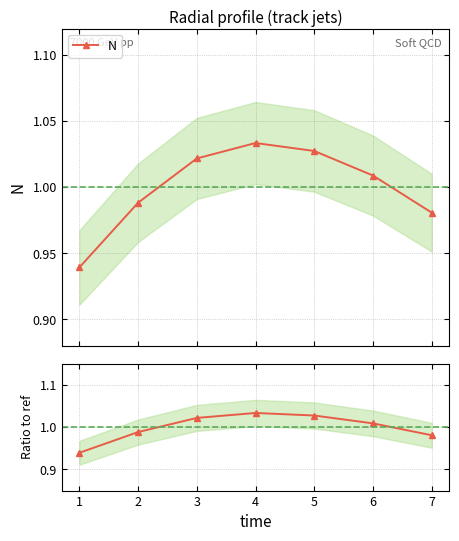

True or false: N has more than 1 points higher than both neighbors.

False